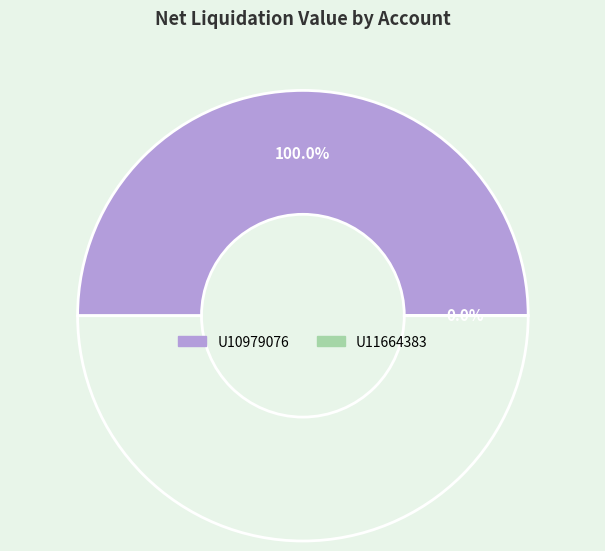

True or false: U11664383 accounts for 0% of the total.

True